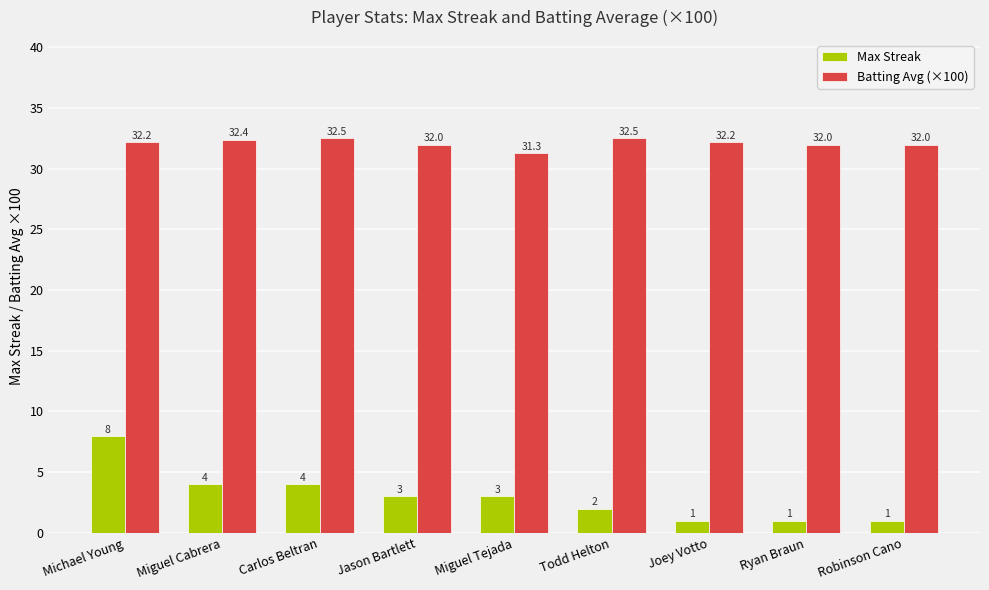

What is the maximum value for Batting Avg (×100)?

32.5